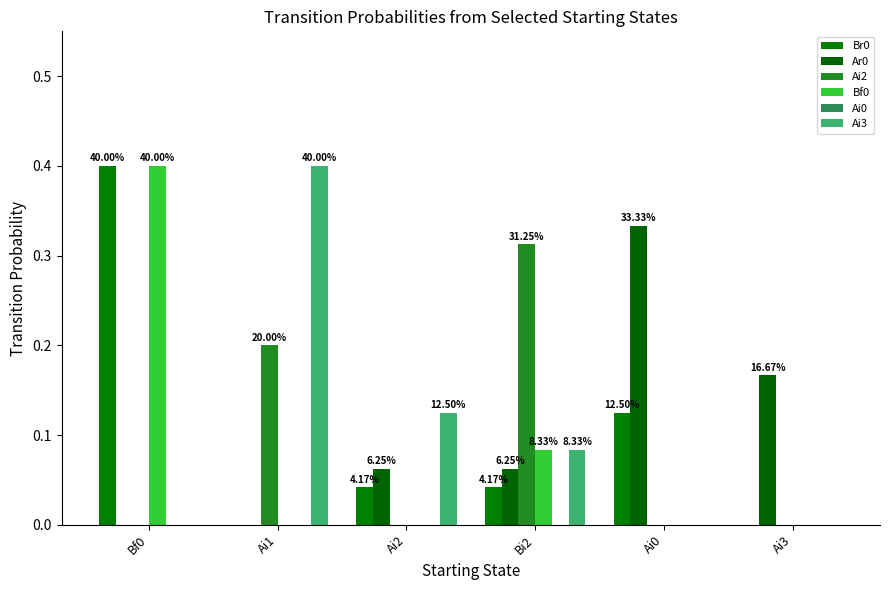

How many series are shown in this chart?

6